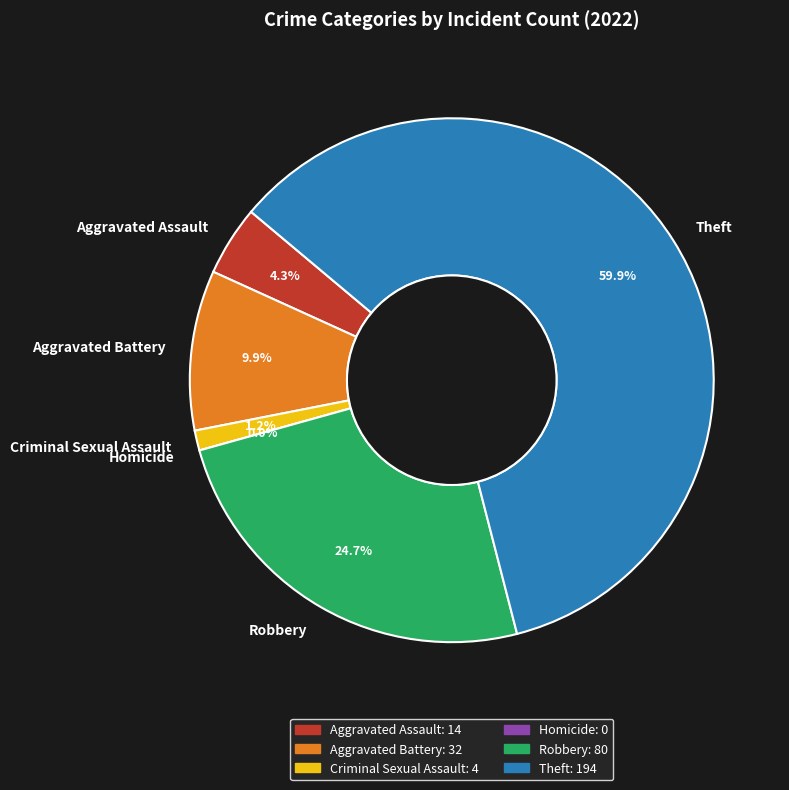

Which slice is the largest?

Theft